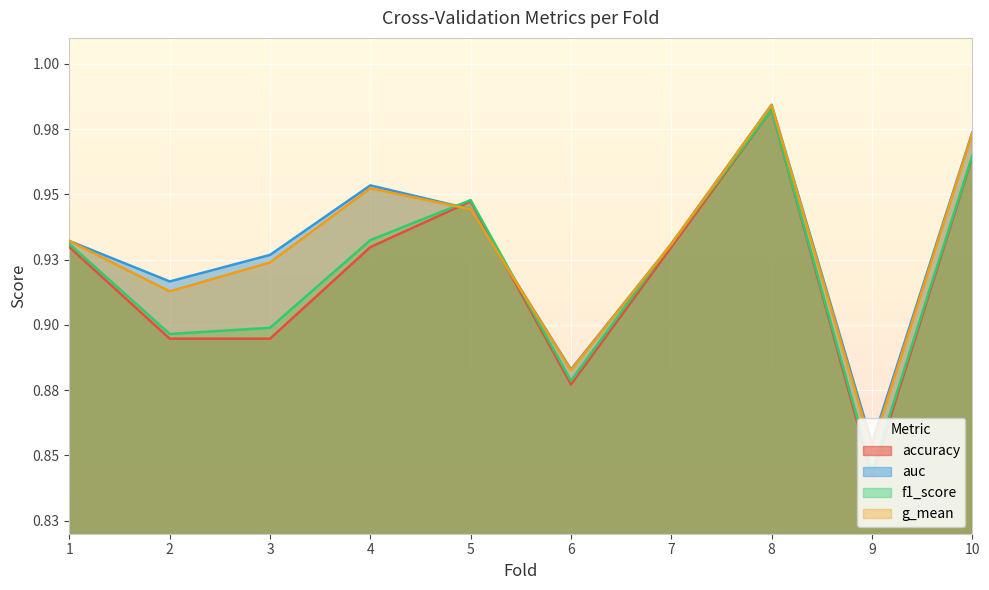

Reading left to right, what are all the values shown in this chart?

accuracy: 1=0.9	2=0.9	3=0.9	4=0.9	5=0.9	6=0.9	7=0.9	8=1.0	9=0.8	10=1.0
auc: 1=0.9	2=0.9	3=0.9	4=1.0	5=0.9	6=0.9	7=0.9	8=1.0	9=0.9	10=1.0
f1_score: 1=0.9	2=0.9	3=0.9	4=0.9	5=0.9	6=0.9	7=0.9	8=1.0	9=0.8	10=1.0
g_mean: 1=0.9	2=0.9	3=0.9	4=1.0	5=0.9	6=0.9	7=0.9	8=1.0	9=0.9	10=1.0